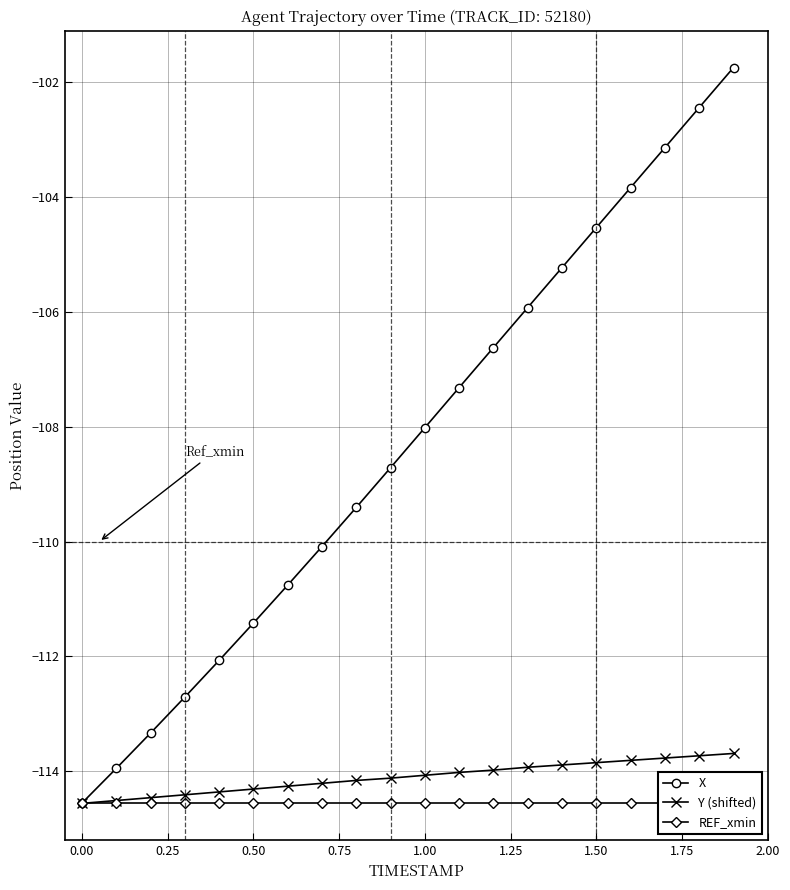

What is the maximum value for X?

-101.7